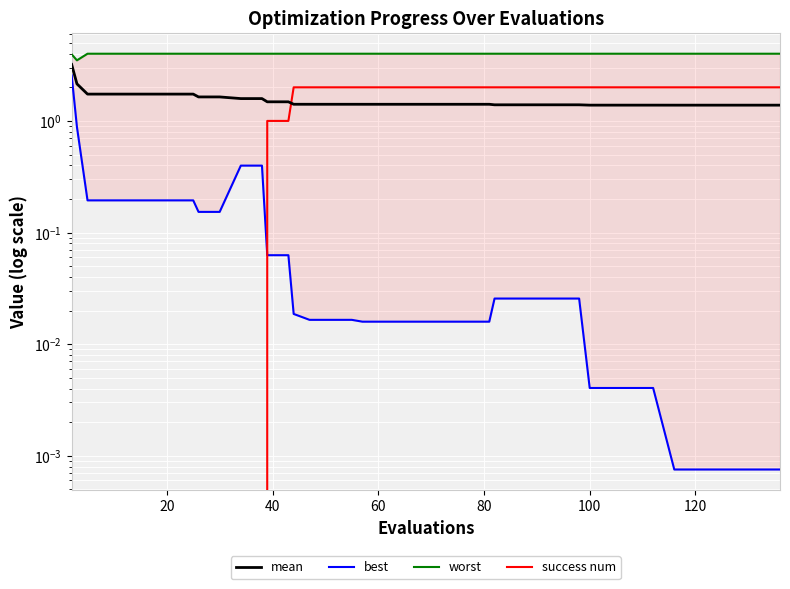

Rank the series by their maximum value, from lowest to highest.

success num, best, mean, worst